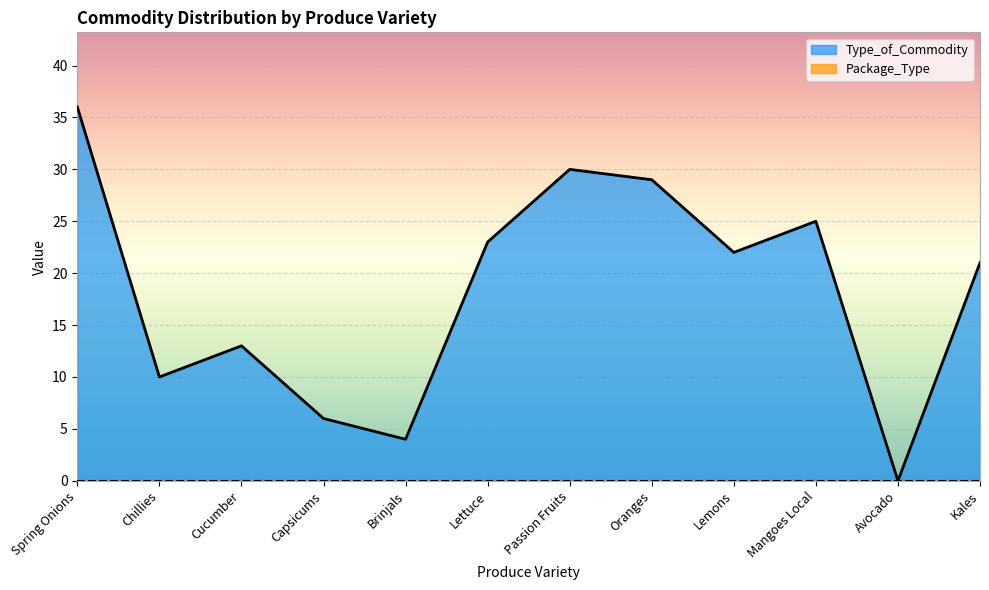

What is the approximate value at Oranges?

29